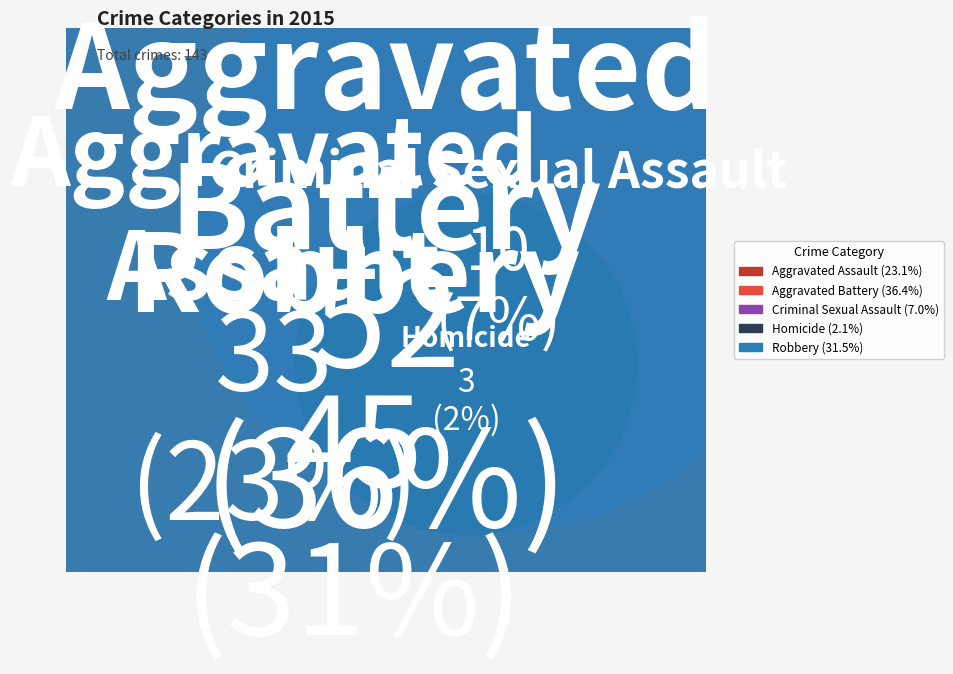

To the nearest percent, what portion does Aggravated Assault represent?

23%